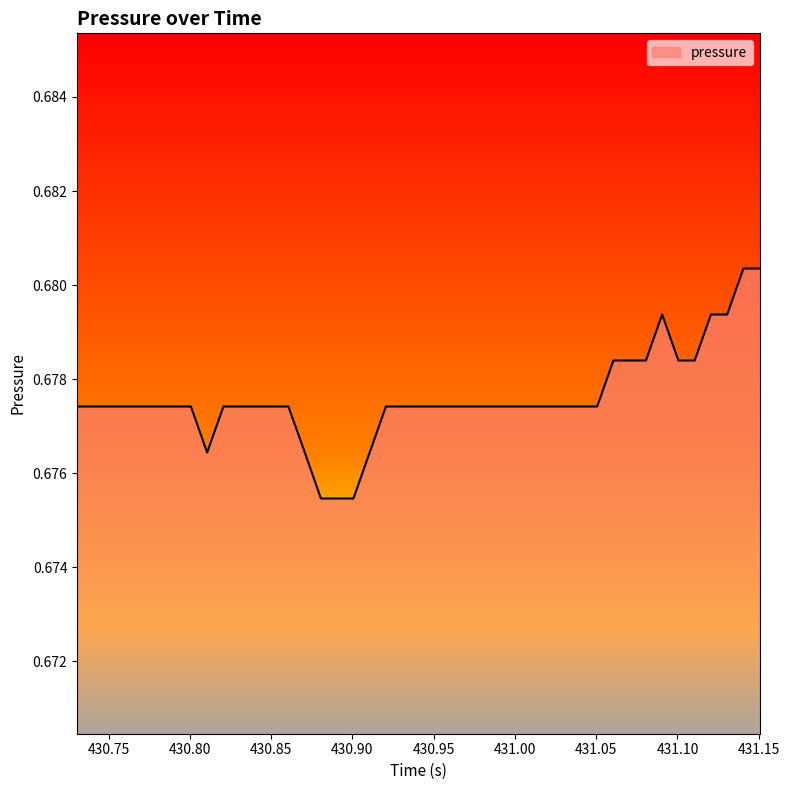

How many lines are shown in the chart?

1